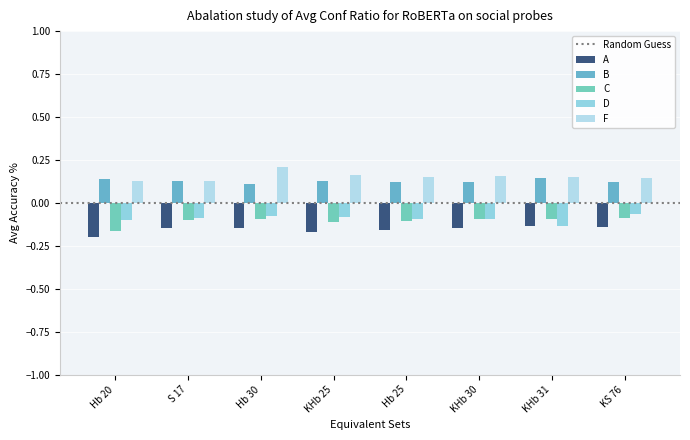

What is the spread (max minus min) of values at KHb 30?

0.3